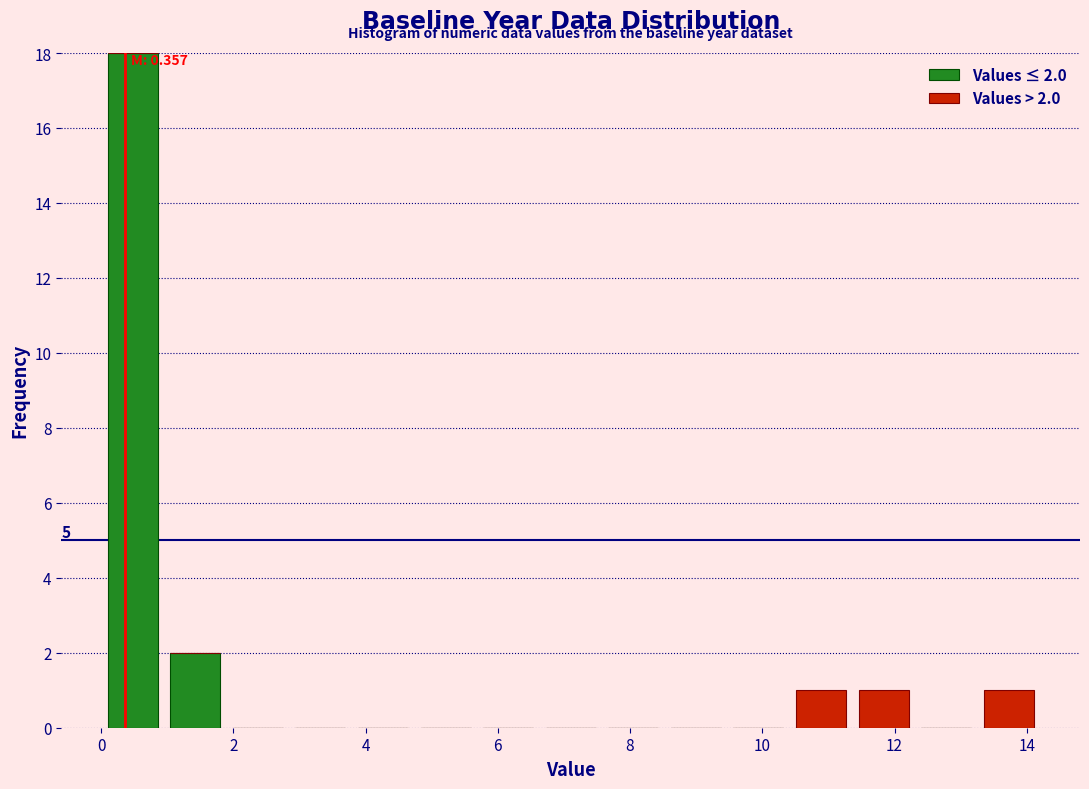

Which range on the x-axis has the tallest stacked bar (by total height)?

0.0 to 1.0